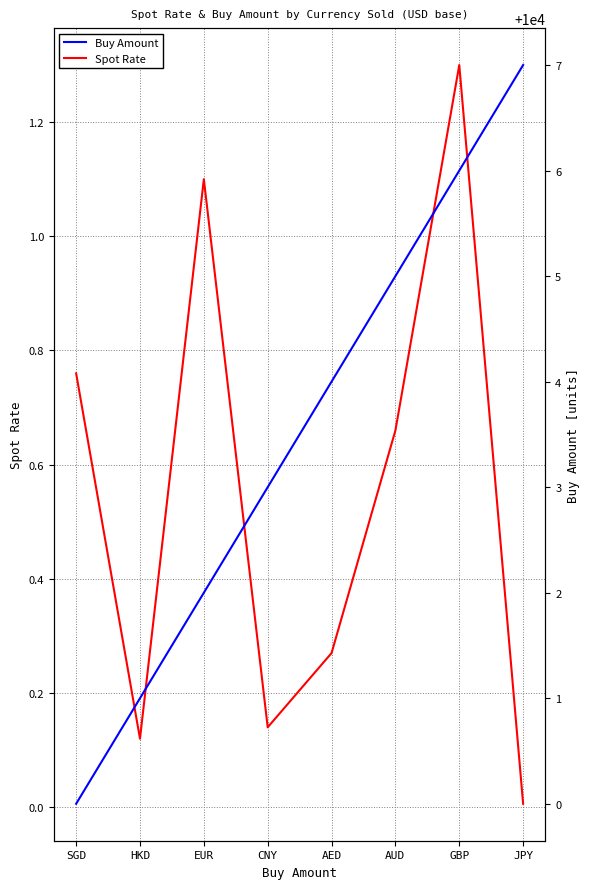

What position from the left is EUR?

3